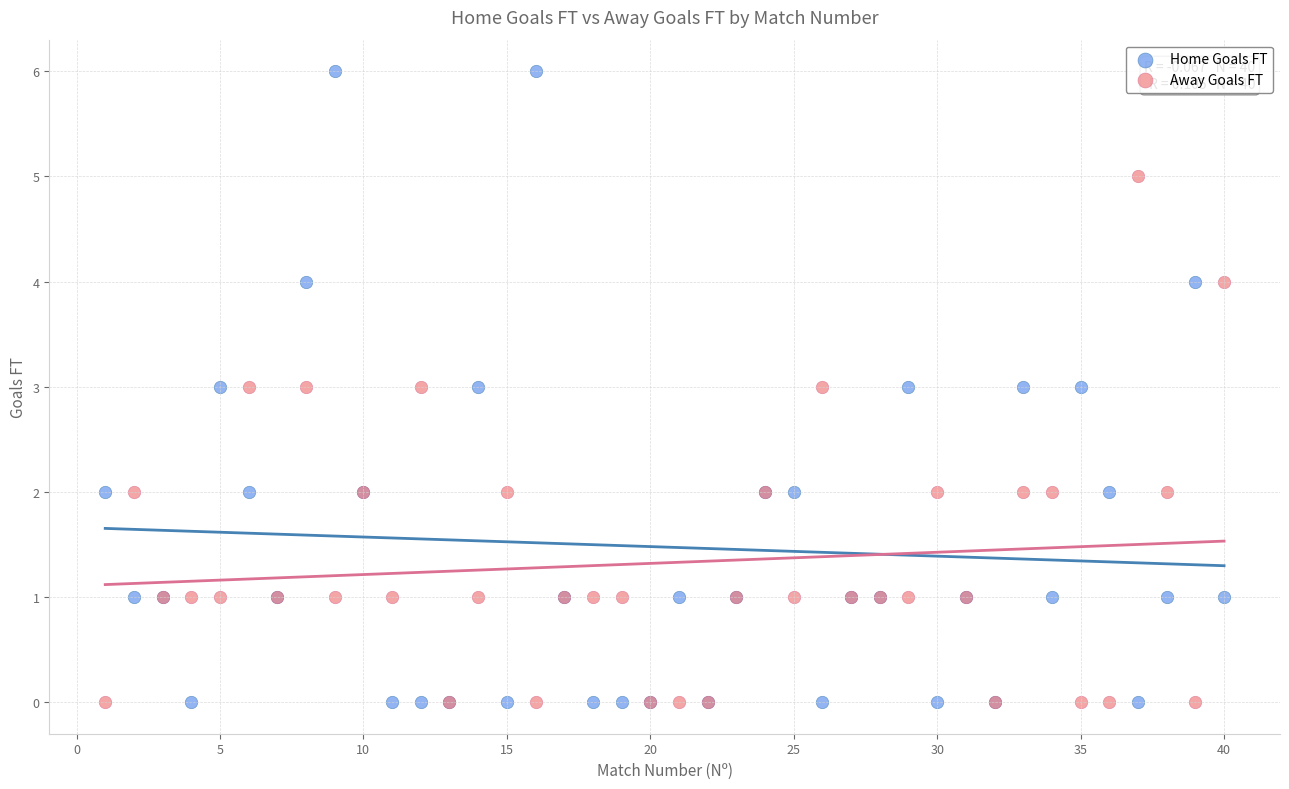

Which series has the widest spread of Y values?

Home Goals FT